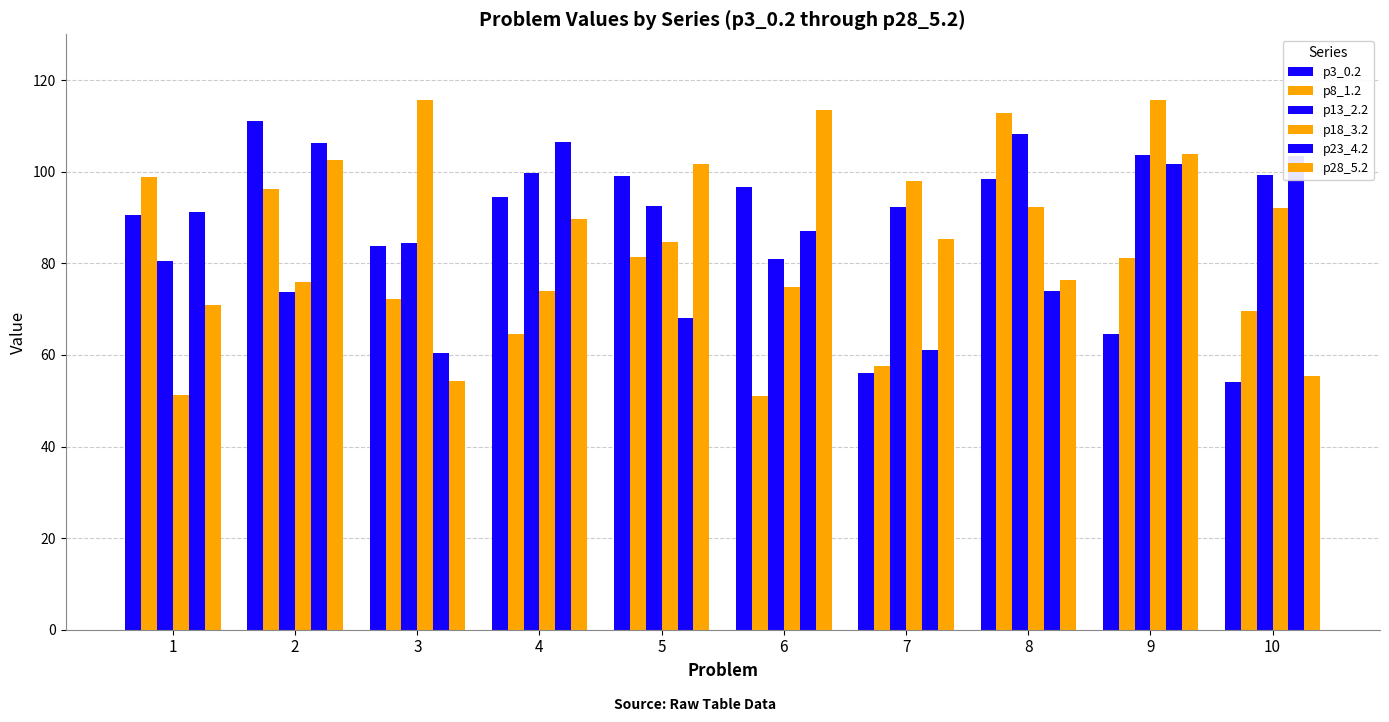

How many data points in p18_3.2 are above 92?

5